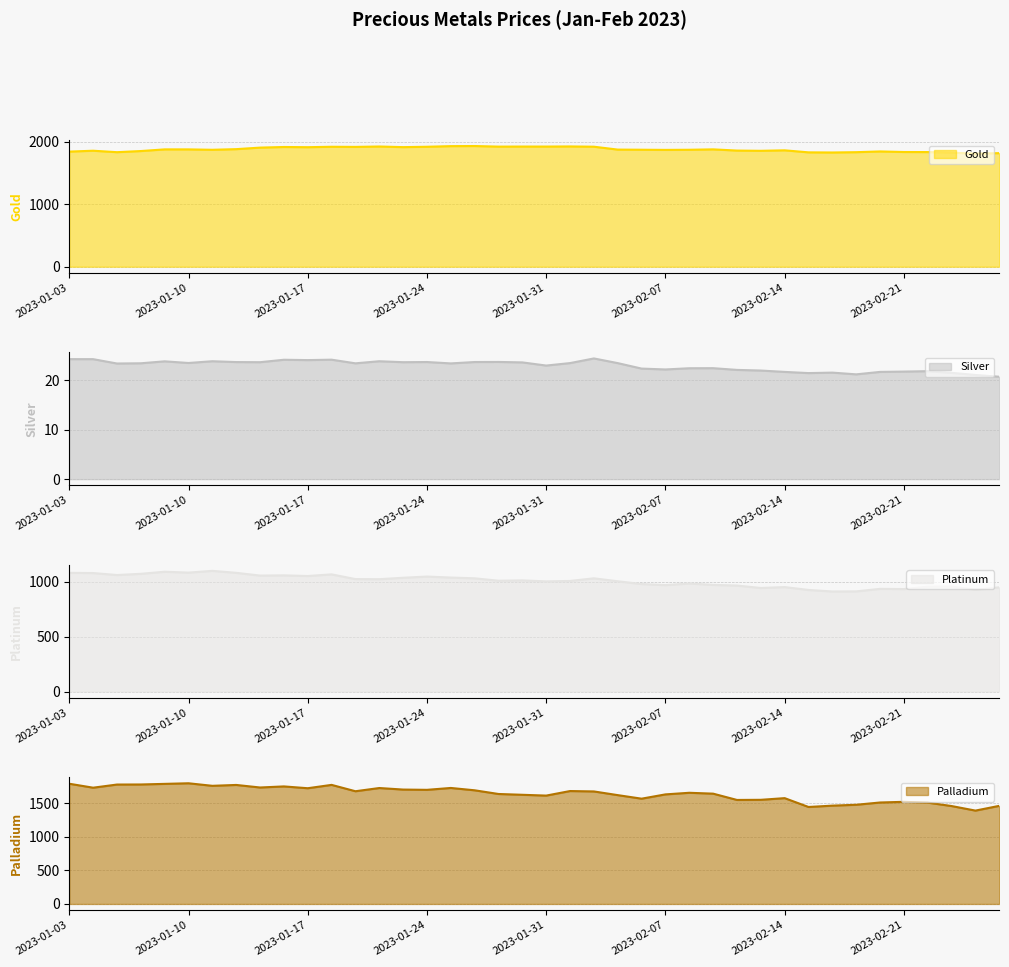

Which has a higher value, 2023-01-05 or 2023-02-27?

2023-01-05